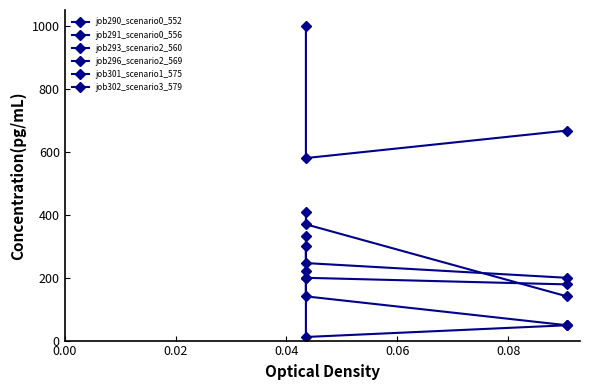

How many lines are shown in the chart?

6